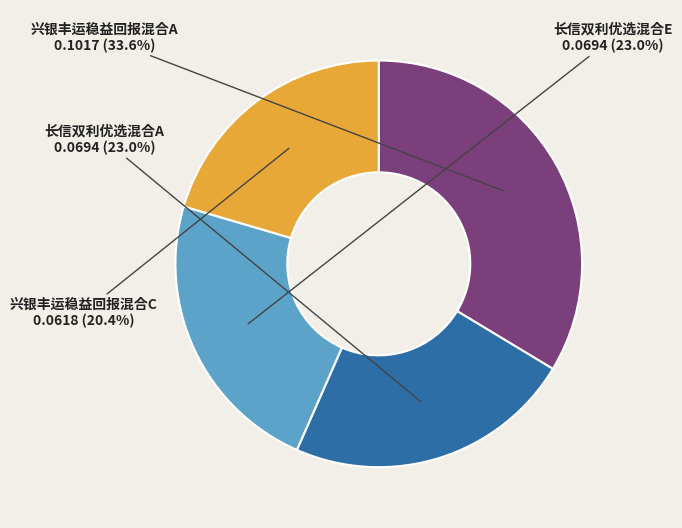

Combined, what portion of the pie is 长信双利优选混合A and 兴银丰运稳益回报混合A?

56.6%